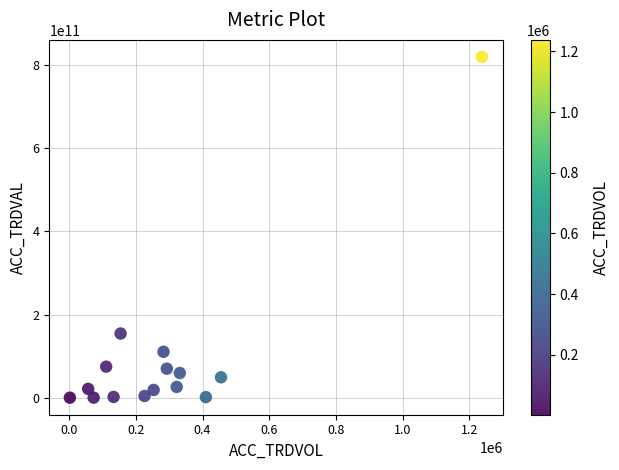

What Y value in the scatter plot is closest to 409951816500?

154320465000